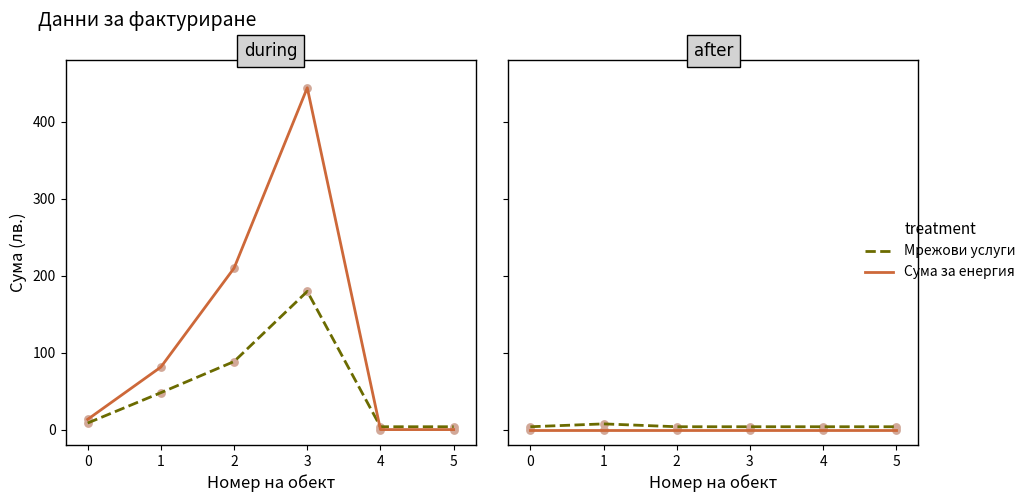

Which series contains the lowest Y value?

Сума за енергия